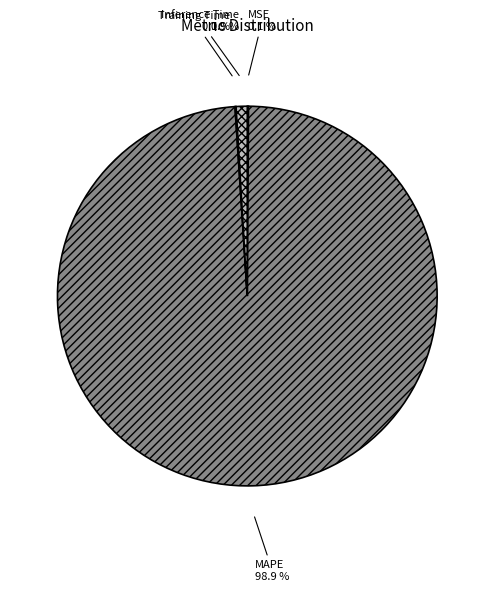

To the nearest percent, what is the difference between the Inference Time and MAPE slice percentages?

98%